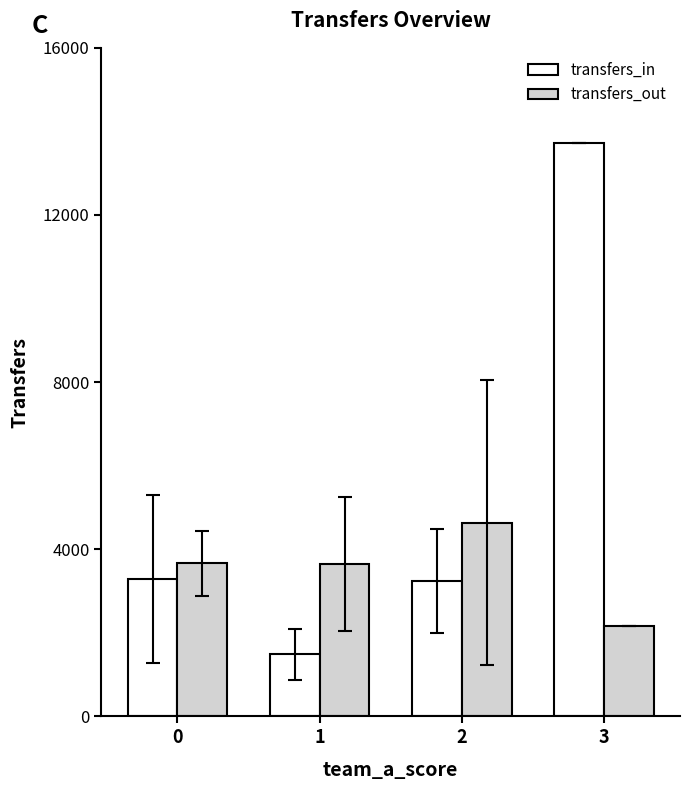

What is the maximum value shown in the chart?

13733.0